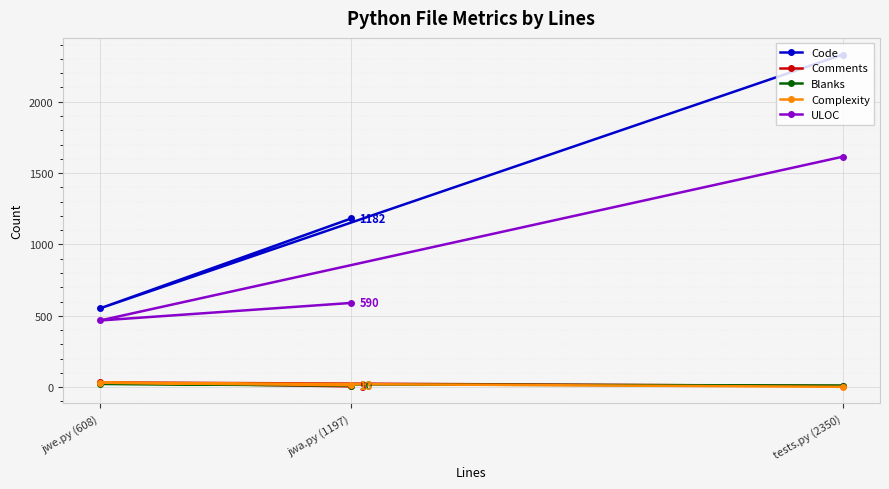

What is the maximum value for Complexity?

31